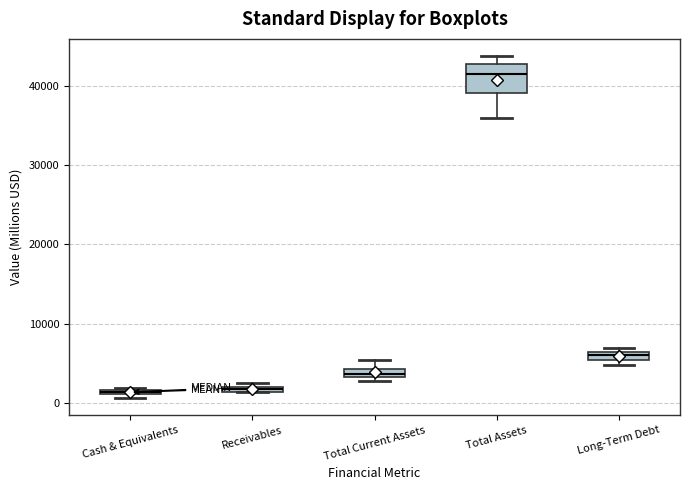

Which box is the tallest, from its lower edge to its upper edge?

Total Assets